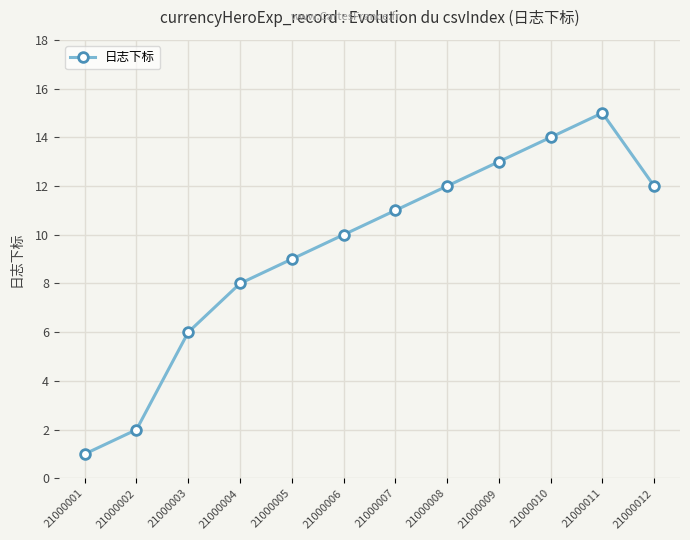

True or false: there are more than 1 points higher than both neighbors.

False